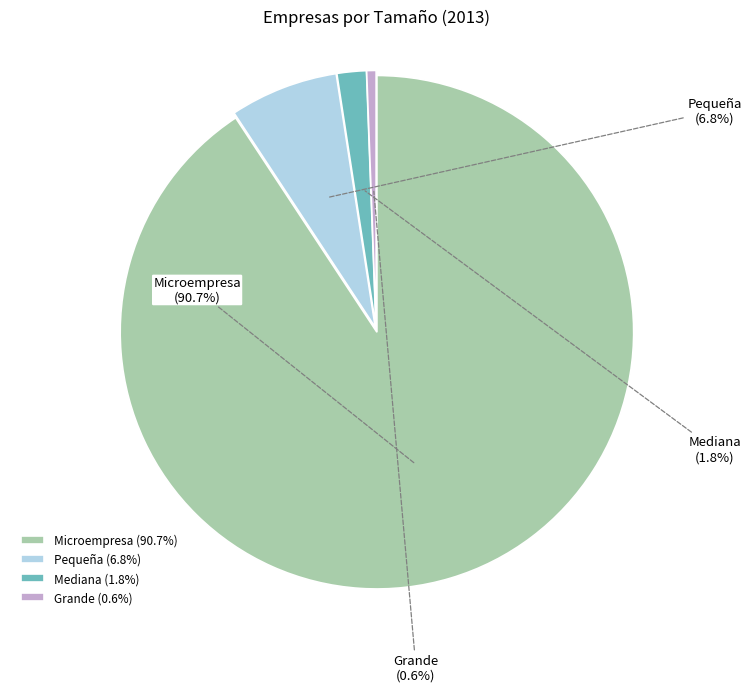

Which slice is the smallest?

Grande